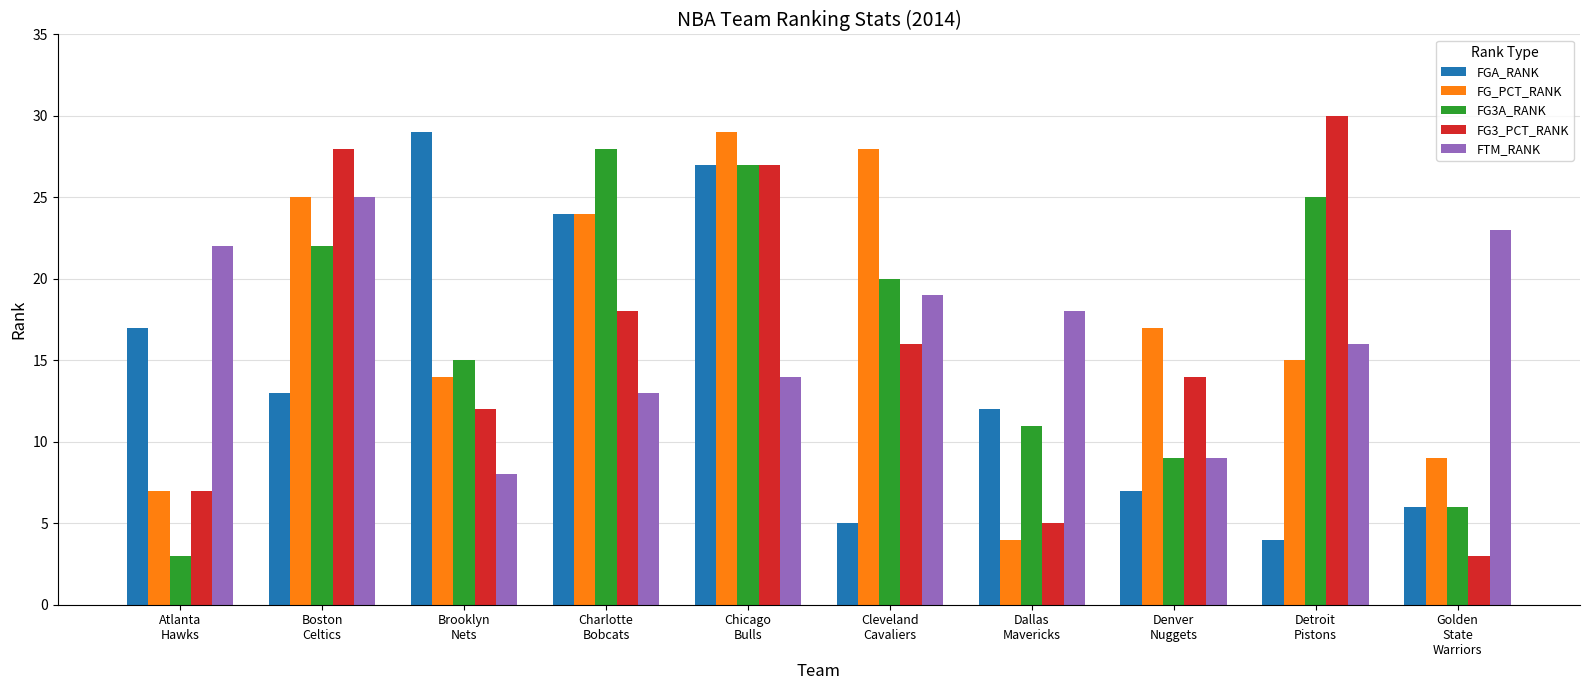

What is the difference between the second highest and second lowest values in the FG3_PCT_RANK series?

23